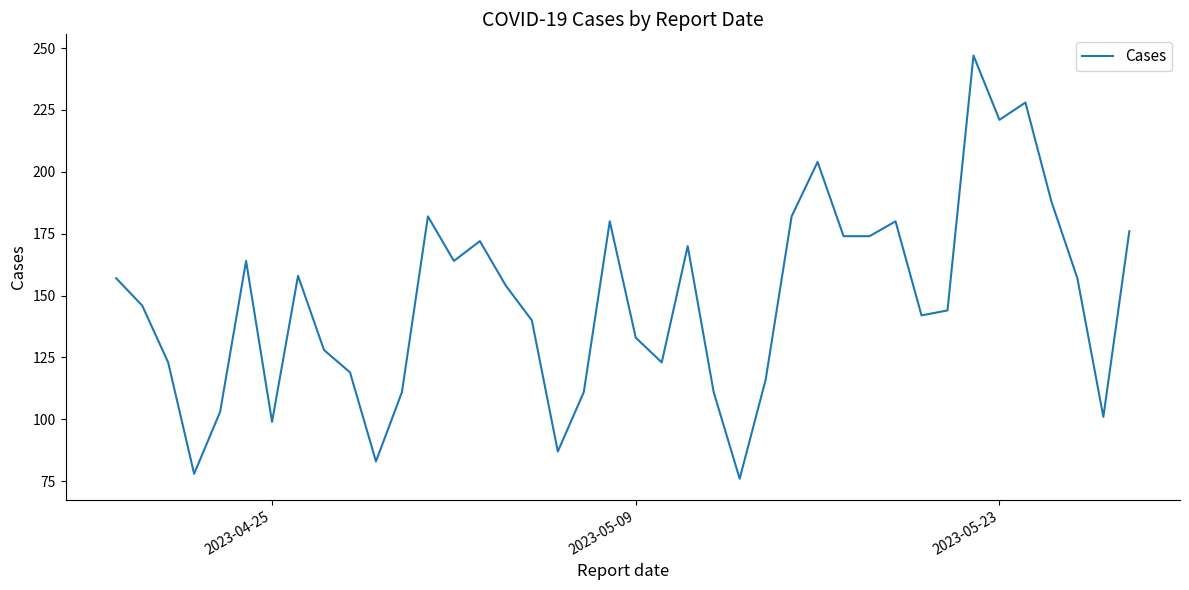

How many categories are shown in the chart?

40